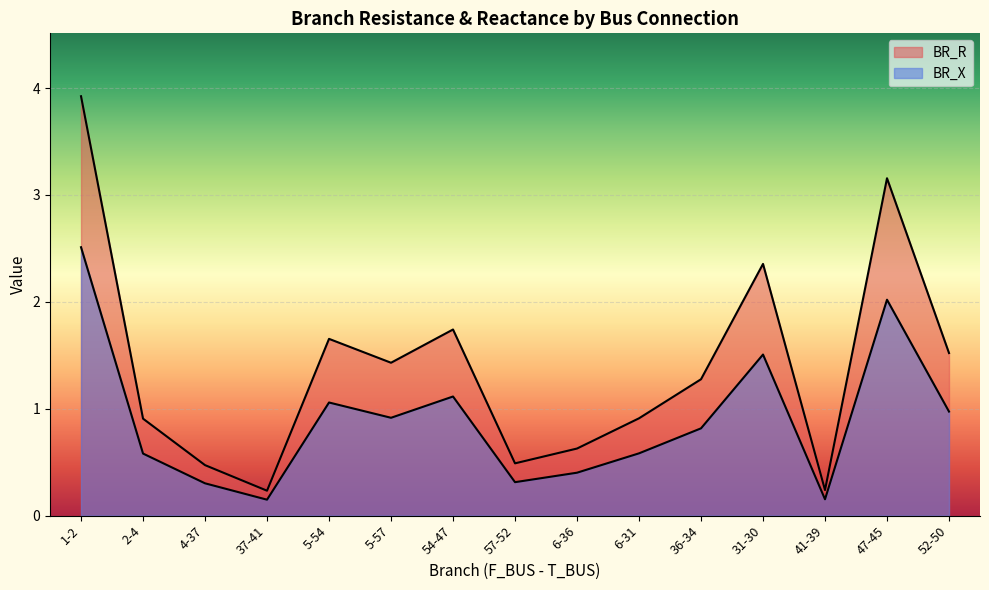

What is the average value of the BR_R series?

1.4